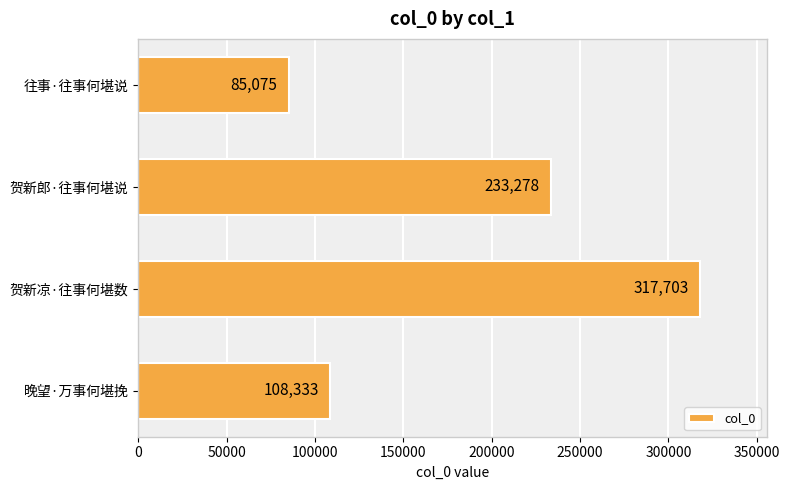

At which label is the value closest to 201389?

贺新郎·往事何堪说